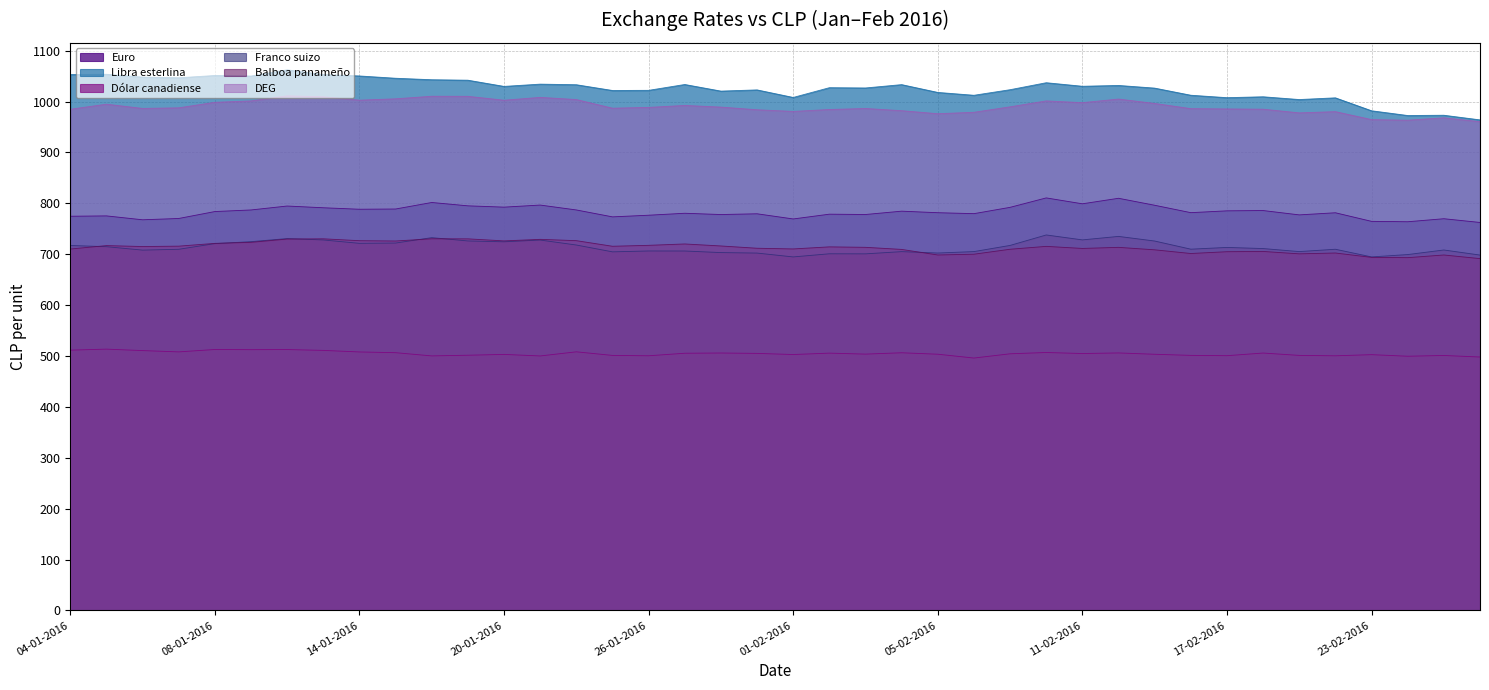

At which label does DEG reach its minimum?

26-02-2016